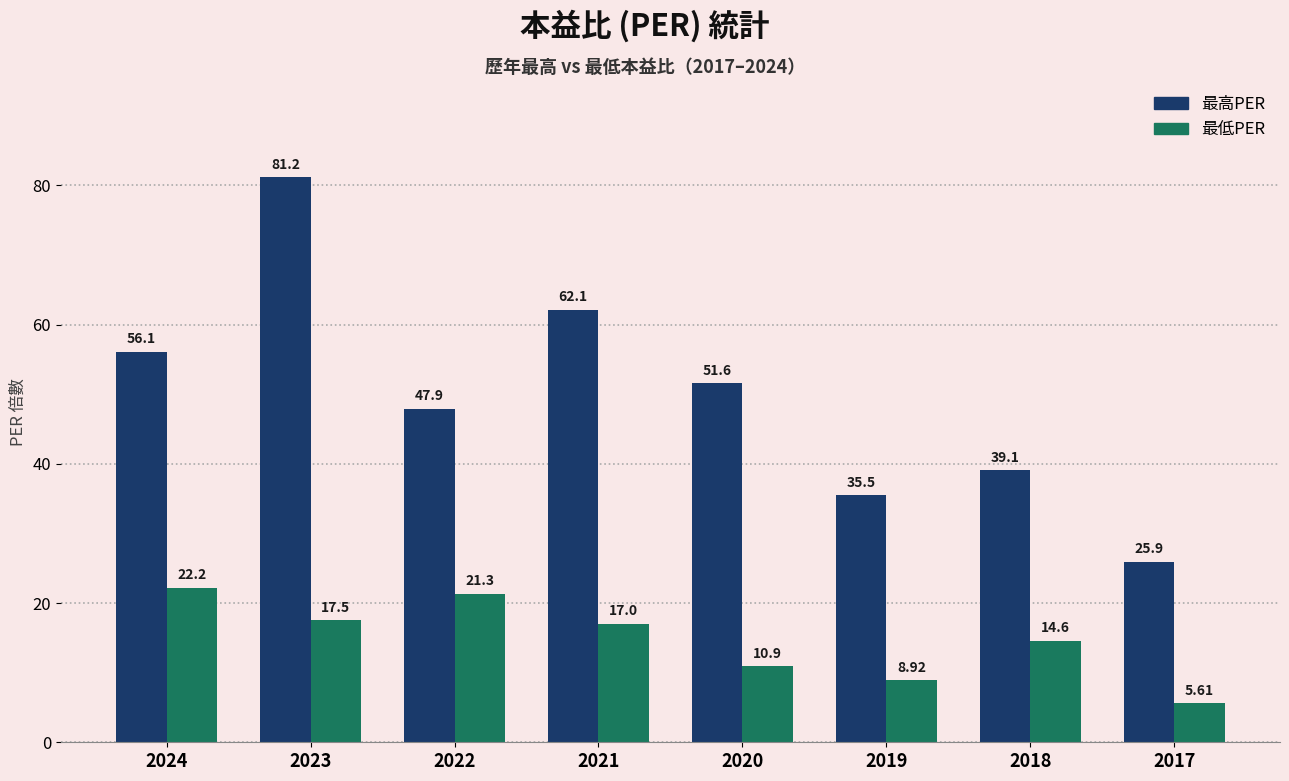

What is the spread (max minus min) of values at 2019?

26.6